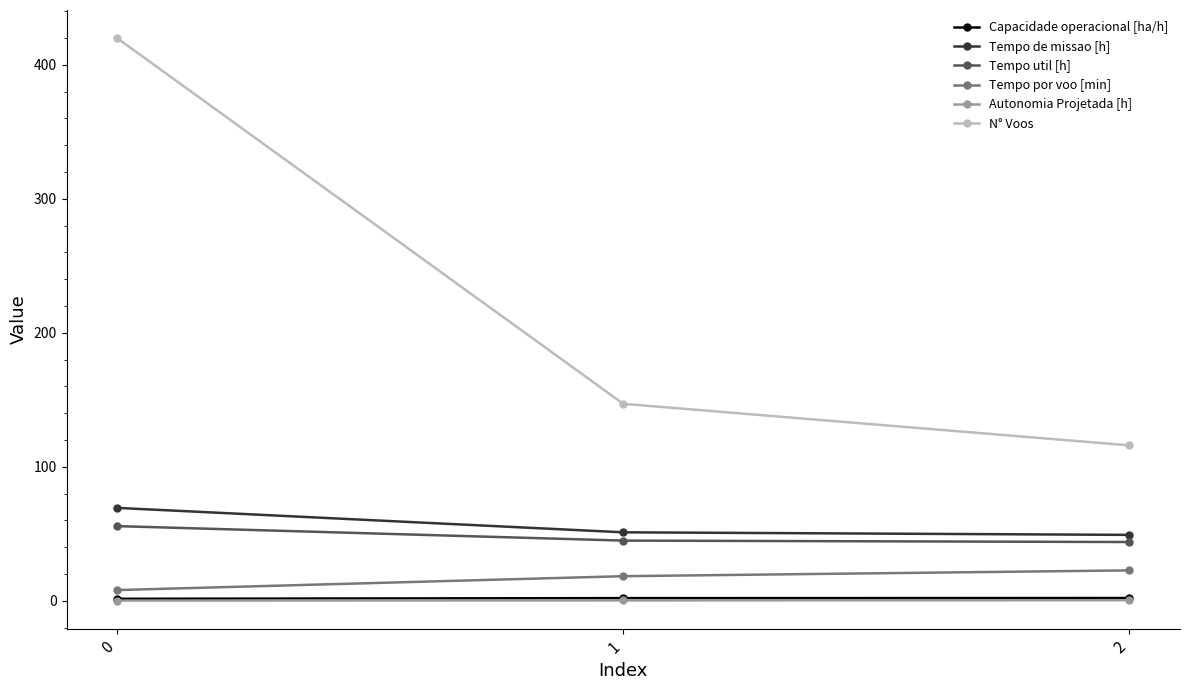

Does the chart display data point markers on the line(s)?

Yes